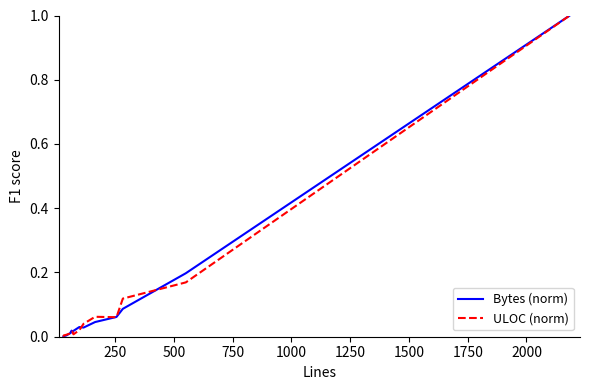

What is the value of the ULOC (norm) point at the 13th from the left?

0.1